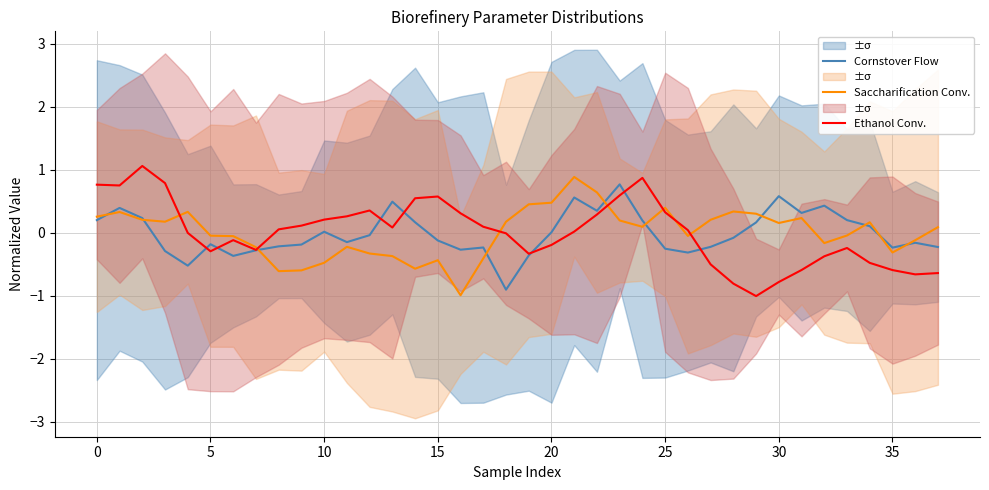

What are all the series names shown in the legend?

Cornstover Flow, Saccharification Conv., Ethanol Conv.